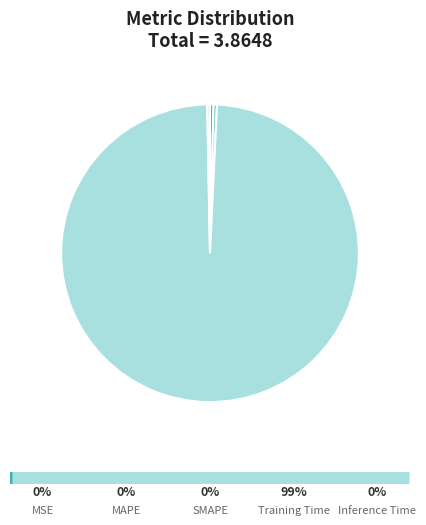

Which slice is the largest?

Training Time